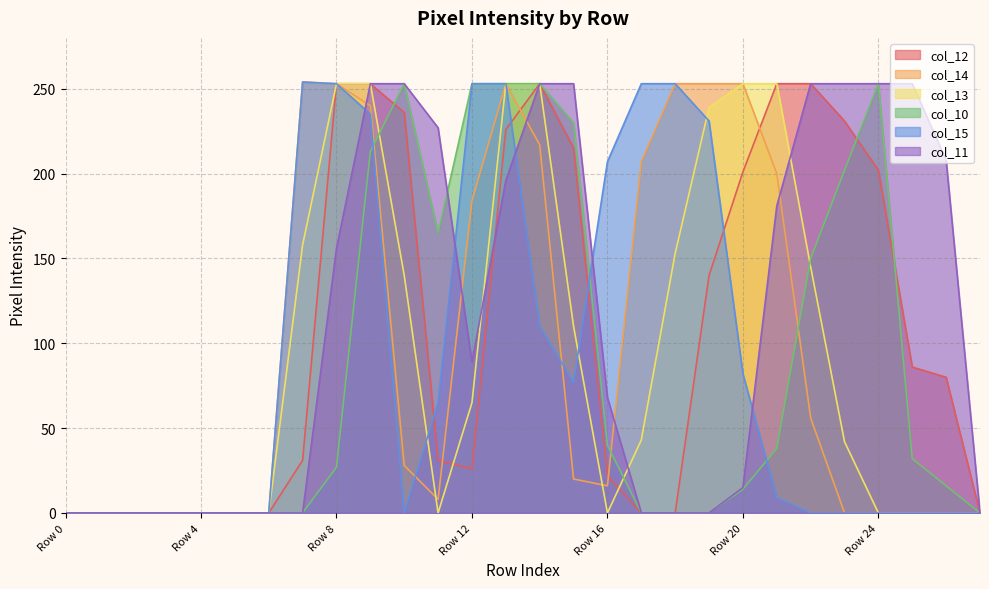

Does the chart have visible grid lines?

Yes